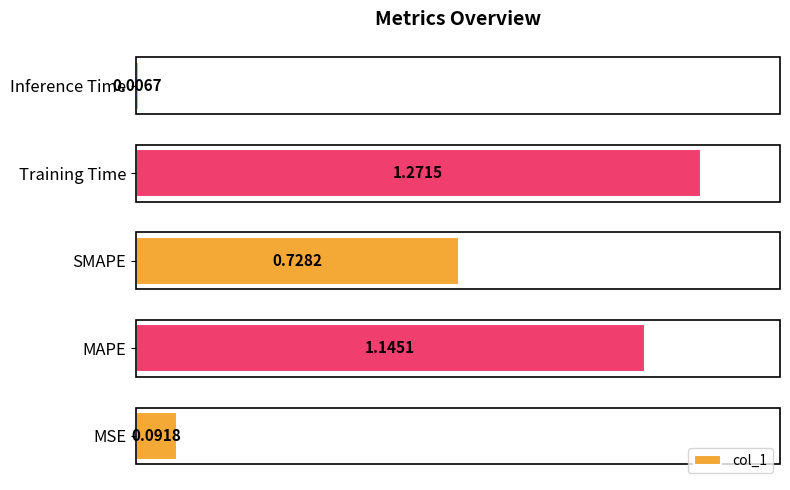

What is the average value?

0.6